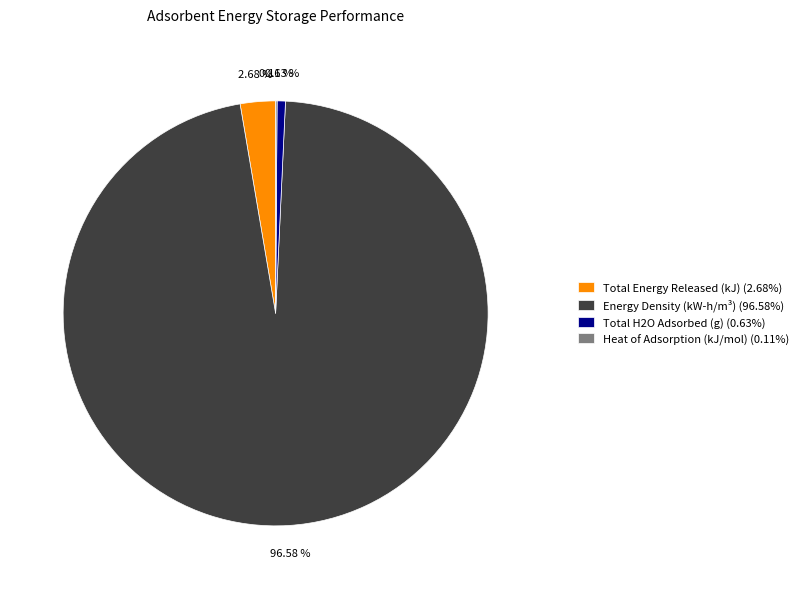

Is there any slice that represents more than half of the pie?

Yes